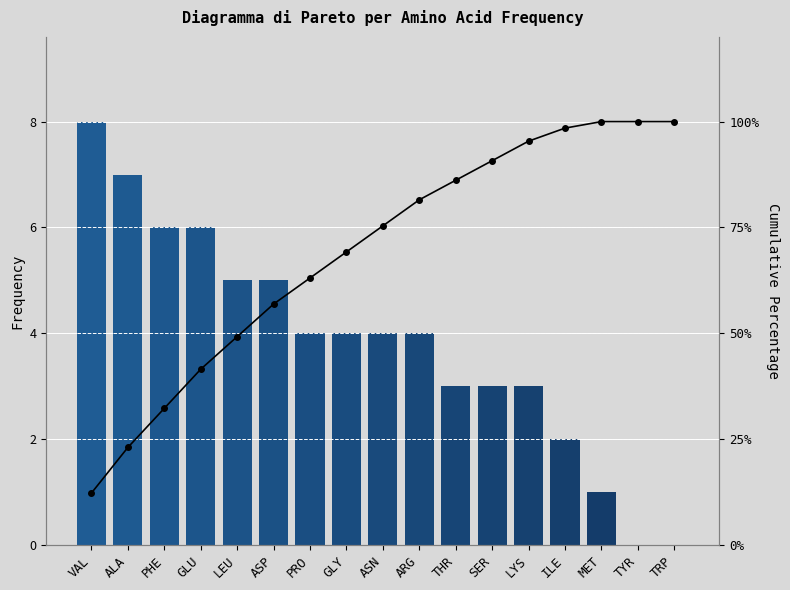

What is the difference between the maximum and minimum values in the Count series?

8.0